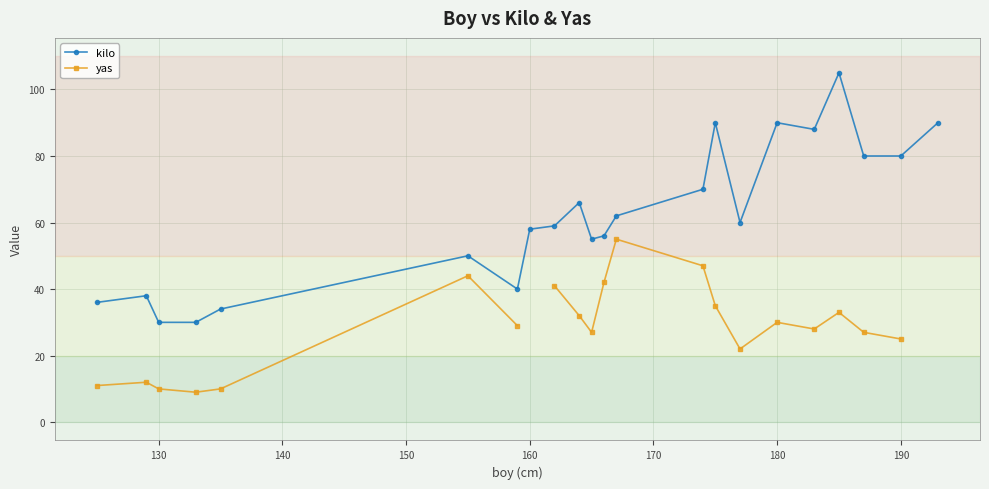

Is it true that kilo equals 96 at 160?

False